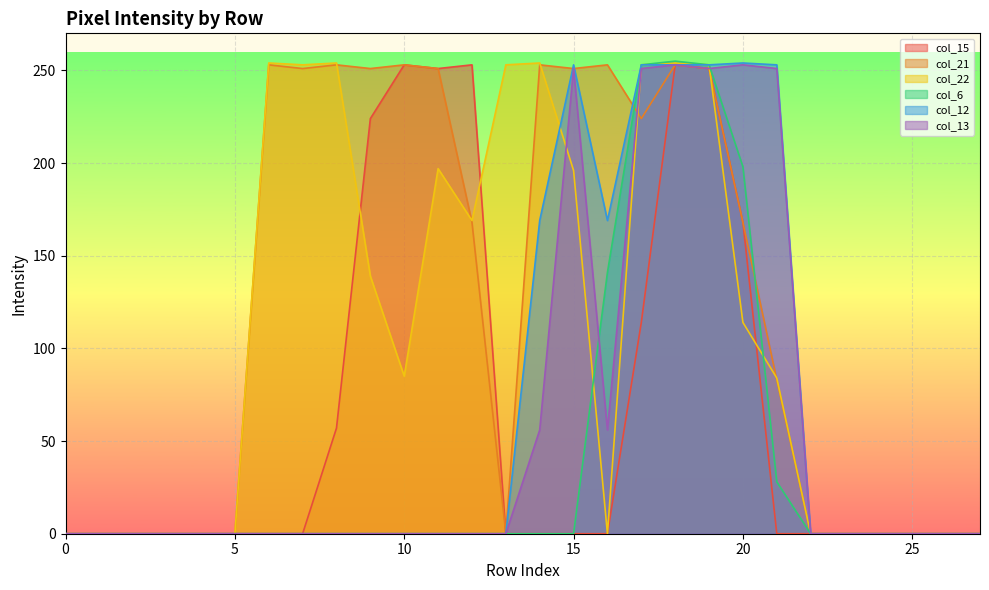

True or false: col_15 and col_22 cross at least once.

True